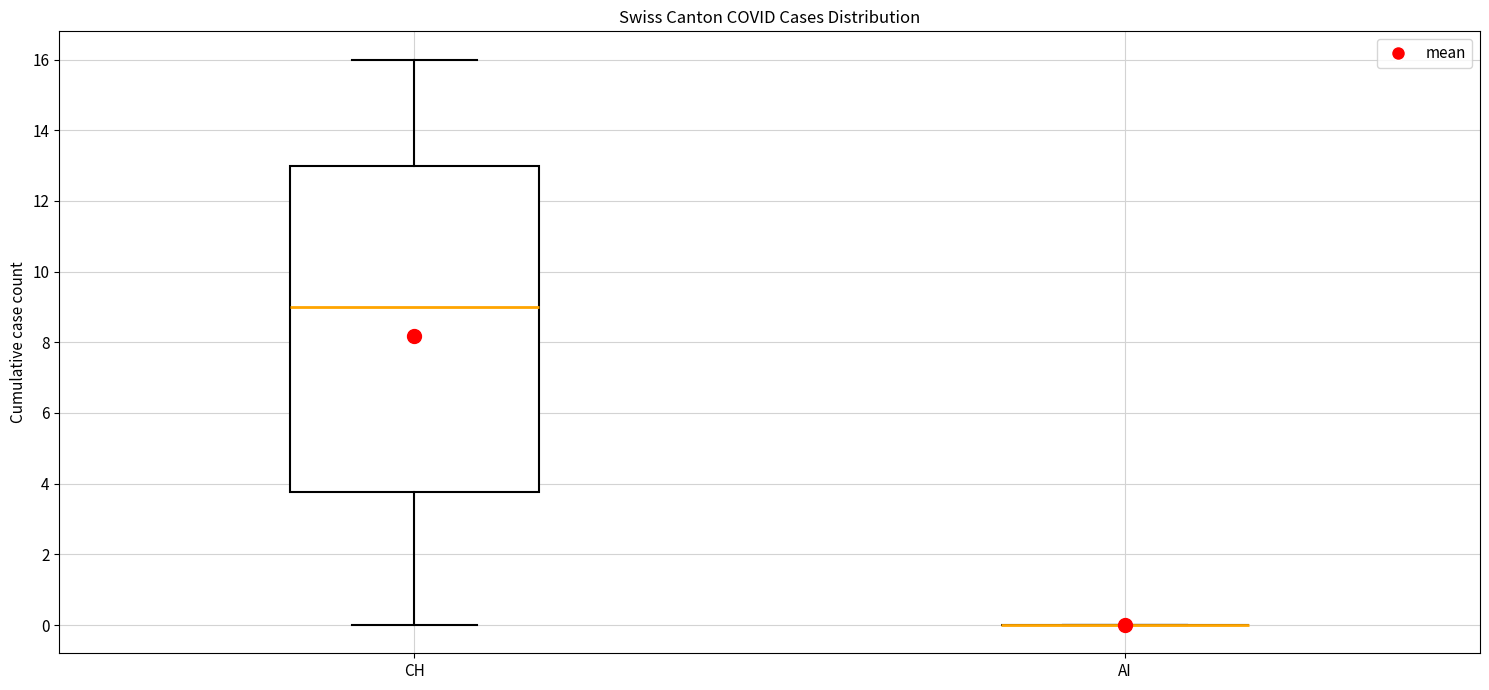

Reading left to right, transcribe this box plot: for each box, give where its median line is, the range the box spans, and where its two whiskers end, as read against the y-axis. The values are not printed on the chart, so give them approximately, as read against the axis.

CH: median 9.0, box 3.8 to 13.0, whiskers 0.0 to 16.0
AI: box collapsed to a line at 0.0, whiskers 0.0 to 0.0